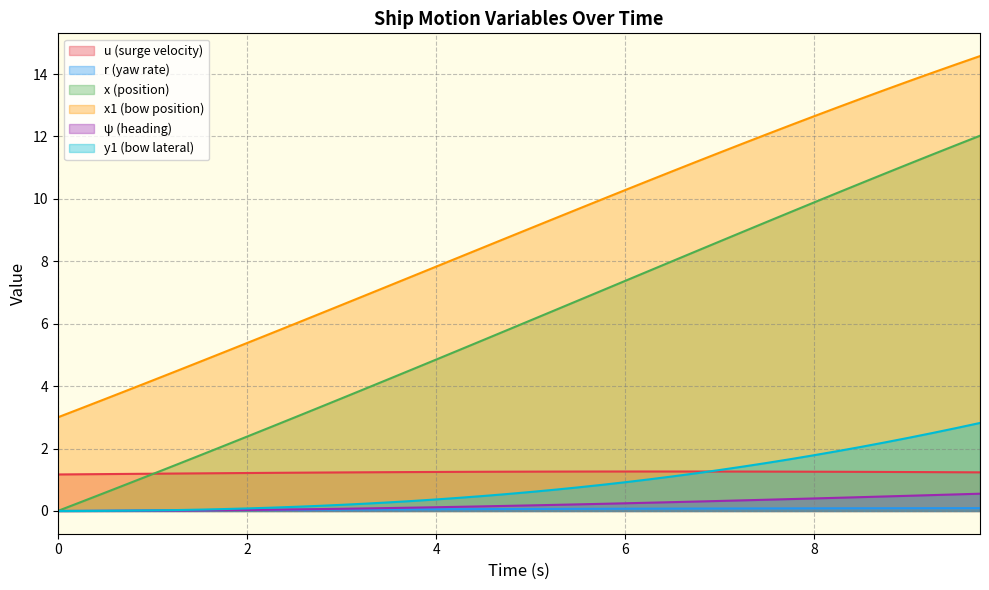

What is the maximum value for ψ (heading)?

0.6